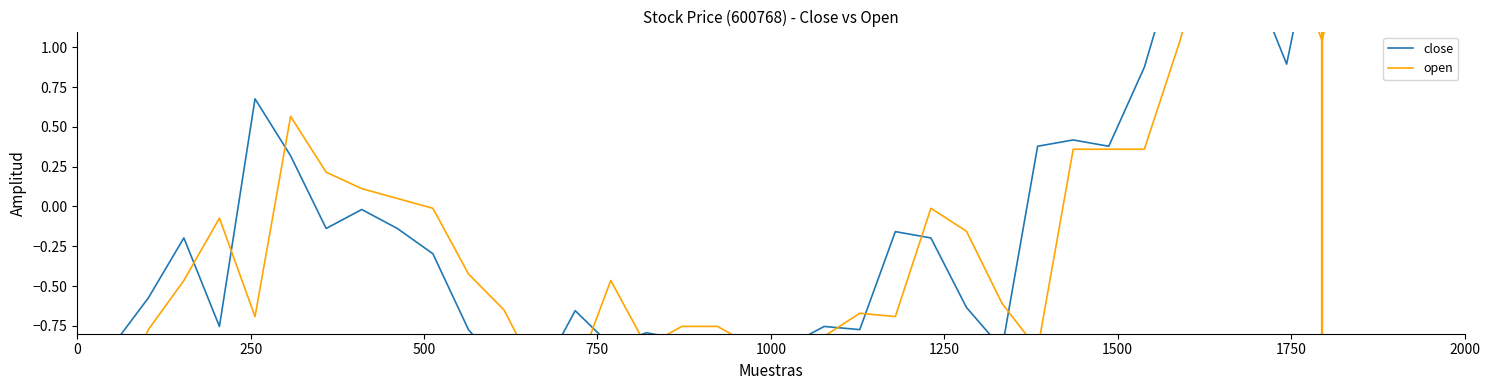

How many distinct data groups are displayed?

2